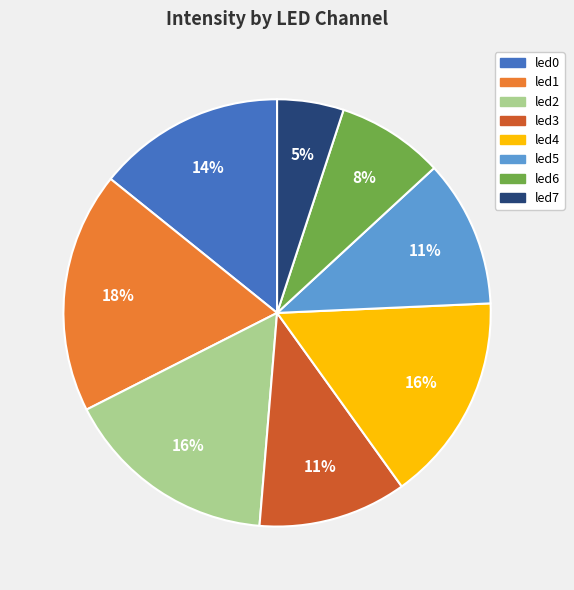

What is the smallest slice in the pie chart?

led7